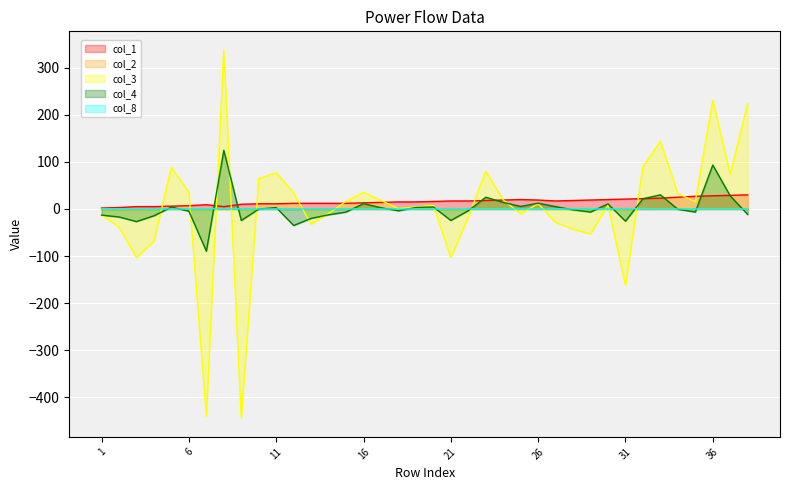

What is the maximum value shown in the chart?

338.4